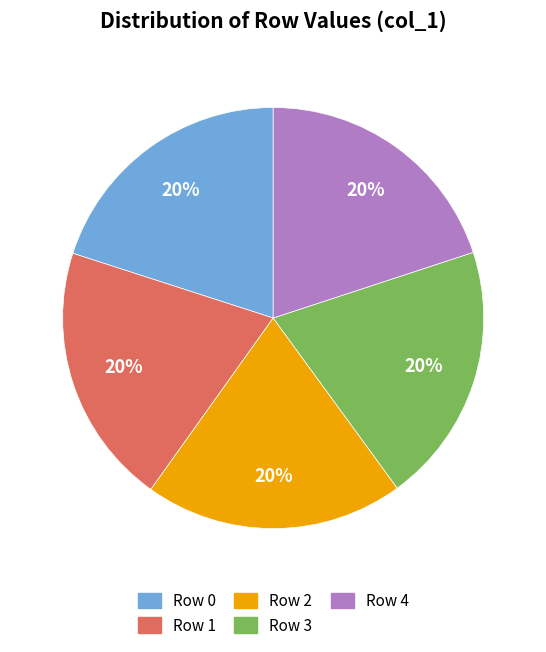

Is there any slice that represents more than half of the pie?

No